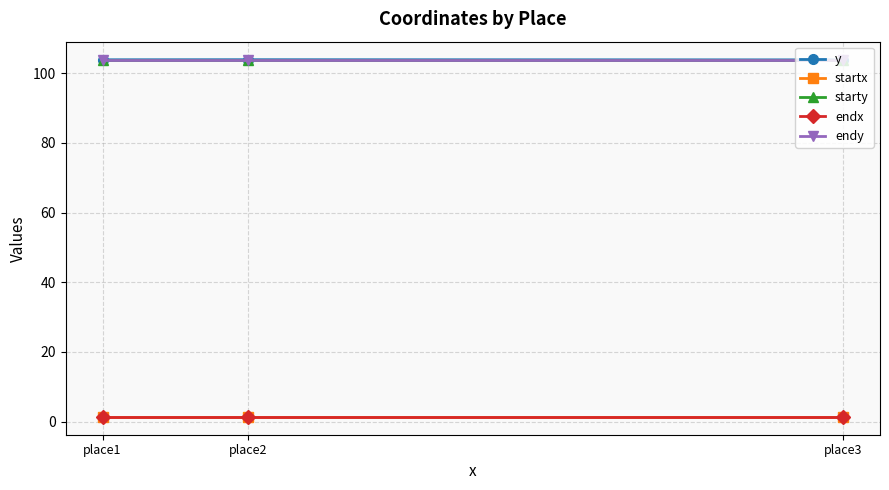

Does the chart have visible grid lines?

Yes